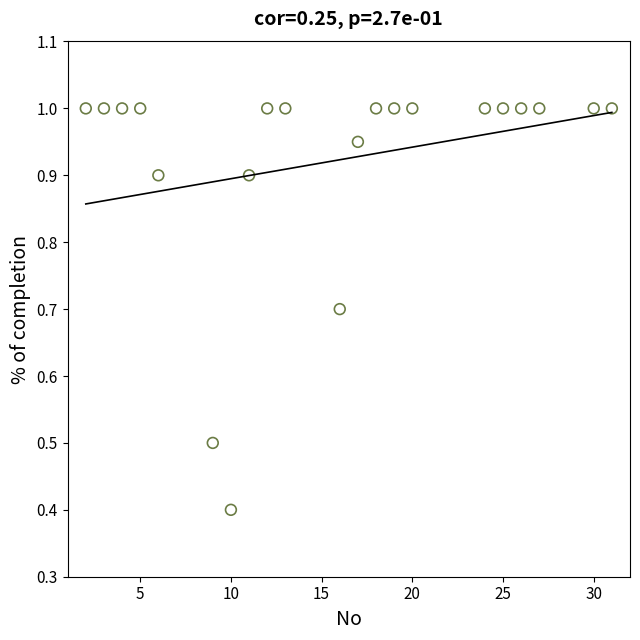

What Y value in the scatter plot is closest to 0?

0.4